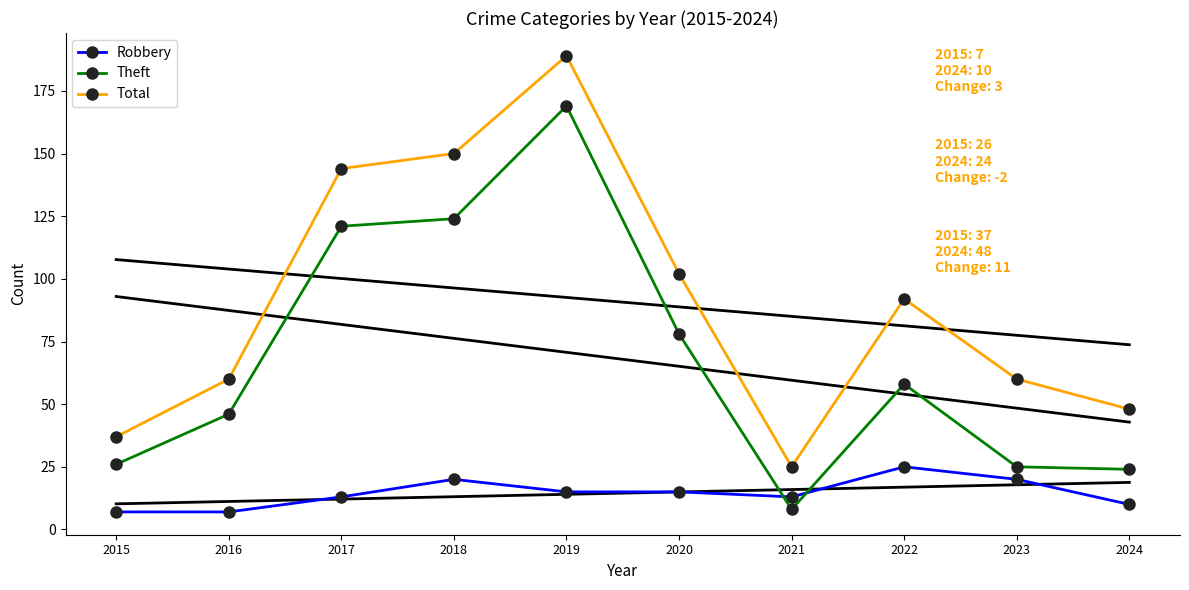

Between 2015 and 2019, which series saw the biggest shift?

Total